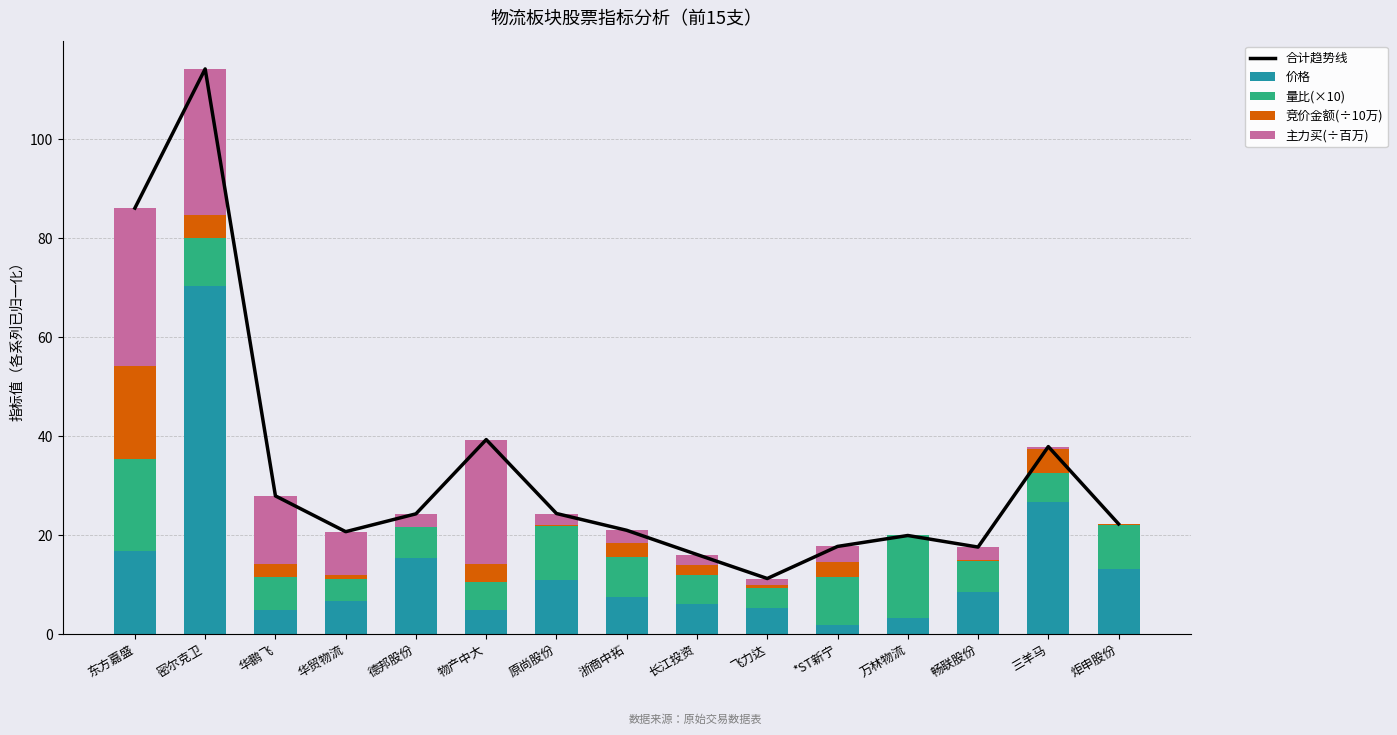

Reading right to left, what are all the values shown in this chart?

合计趋势线: 22.2	37.9	17.6	19.9	17.7	11.2	16.1	21.0	24.4	39.3	24.3	20.7	27.9	114.2	86.1
价格: 13.1	26.7	8.6	3.1	1.9	5.3	6.0	7.6	11.0	4.8	15.3	6.7	4.9	70.4	16.8
量比(×10): 8.9	5.7	6.3	16.8	9.5	4.0	5.9	8.0	10.9	5.6	6.2	4.4	6.6	9.6	18.5
竞价金额(÷10万): 0.2	4.9	0.2	0.0	3.2	0.7	2.0	2.9	0.2	3.6	0.1	0.7	2.6	4.7	19.0
主力买(÷百万): 0.0	0.5	2.5	0.0	3.1	1.3	2.2	2.5	2.3	25.2	2.7	8.8	13.8	29.5	31.8